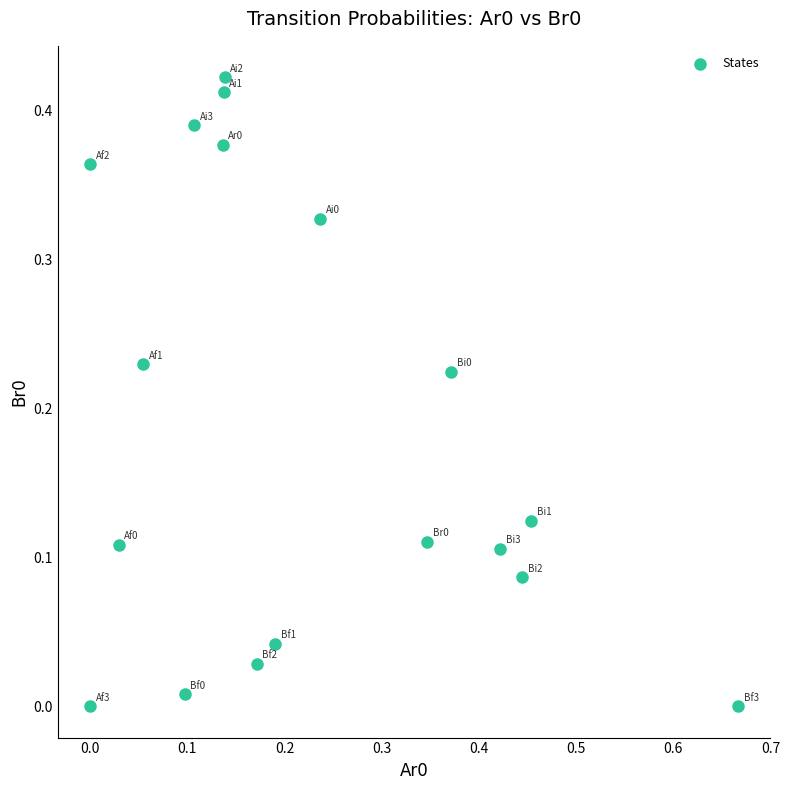

What is the range of X values (max minus min)?

0.7